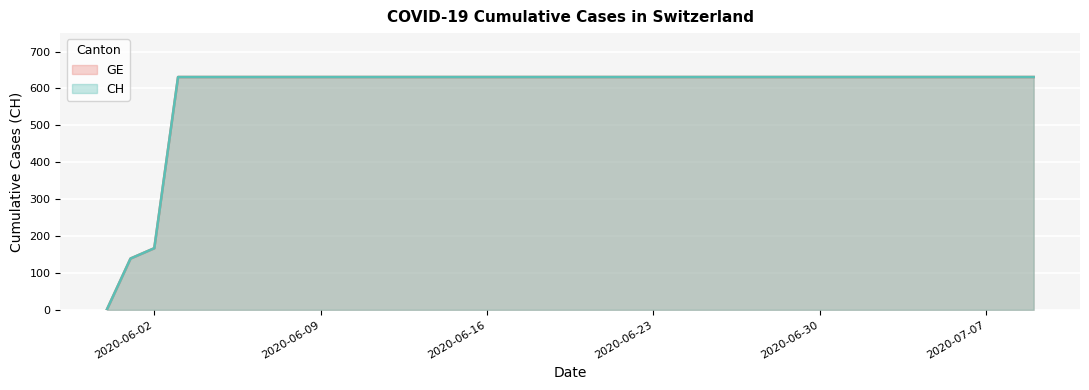

What are all the series names shown in the legend?

GE, CH